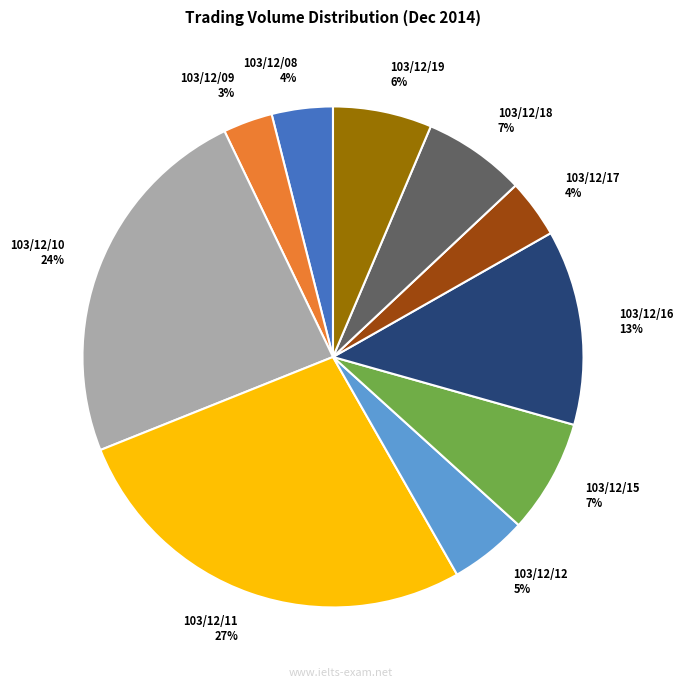

To the nearest percent, what portion does 103/12/09 represent?

3%